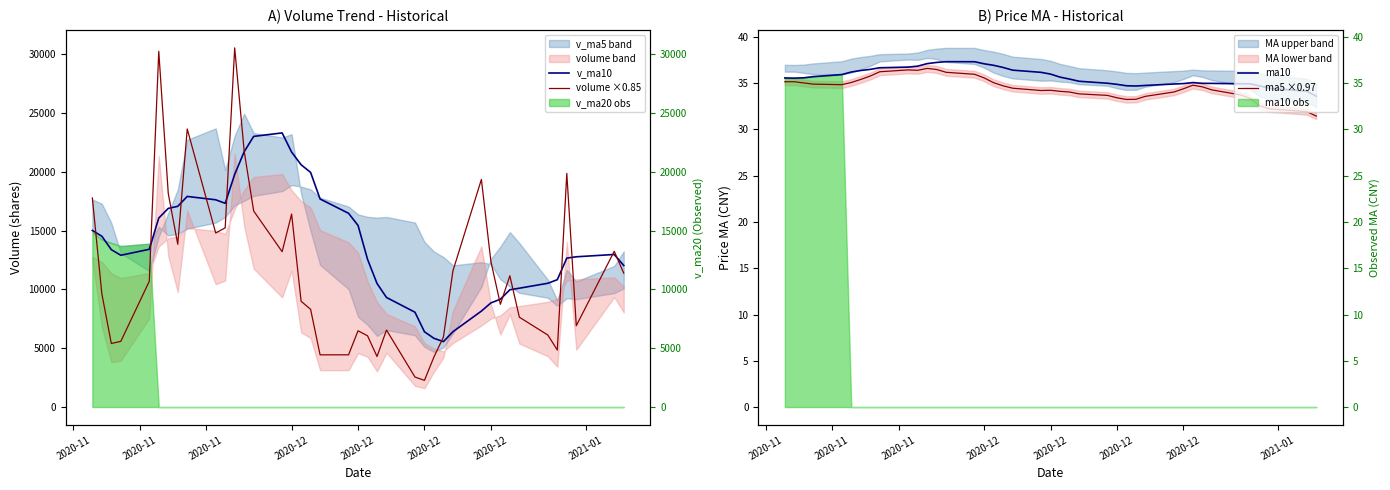

What is the average value of the ma5 ×0.97 series?

34.5